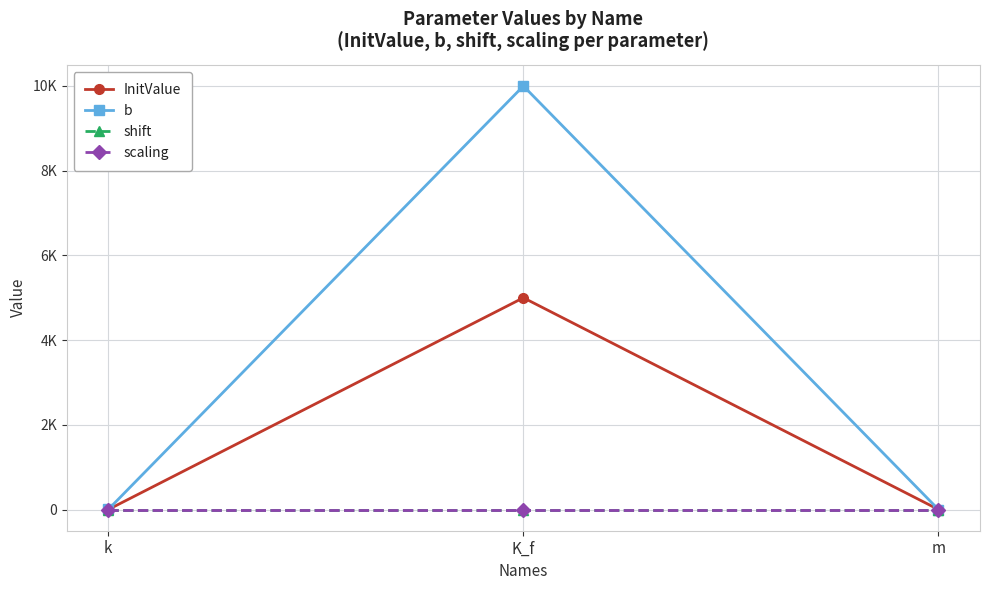

Which series changed the most between k and K_f?

b